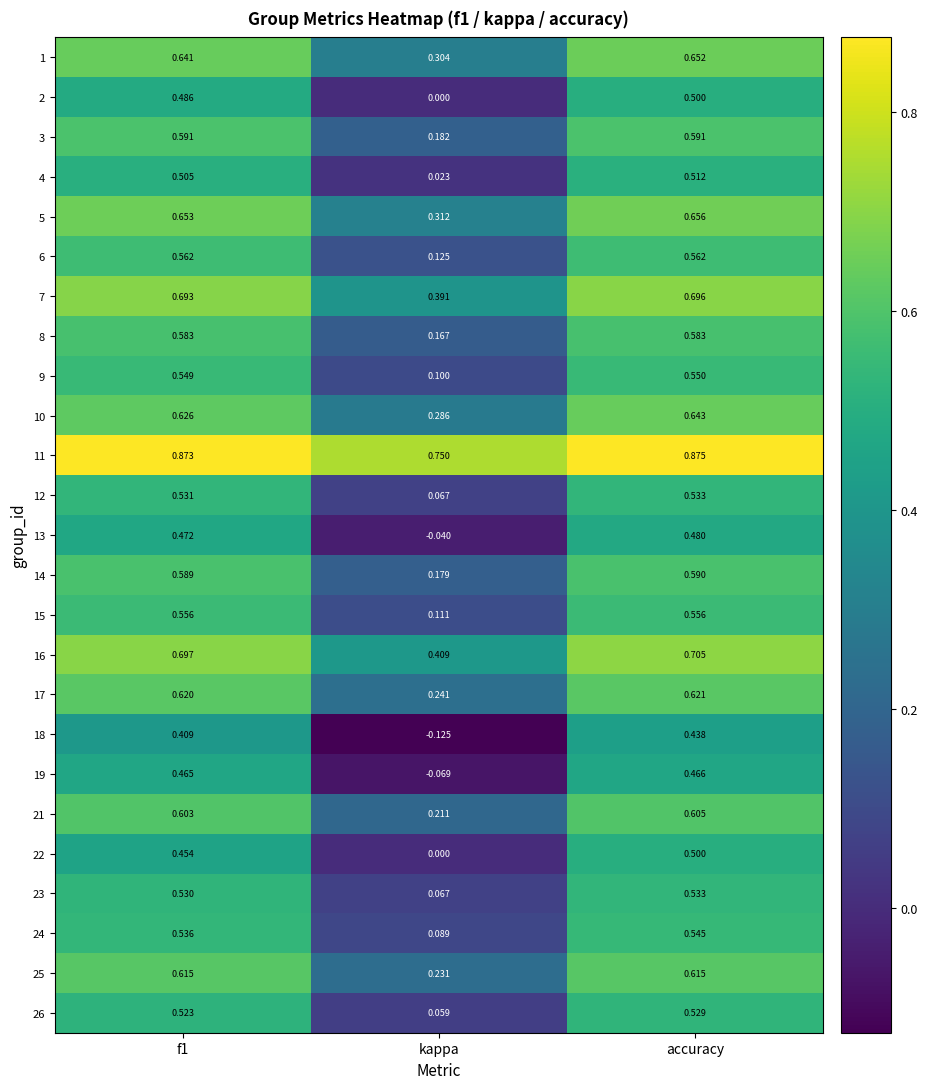

At which category does the chart reach its peak across all series?

accuracy